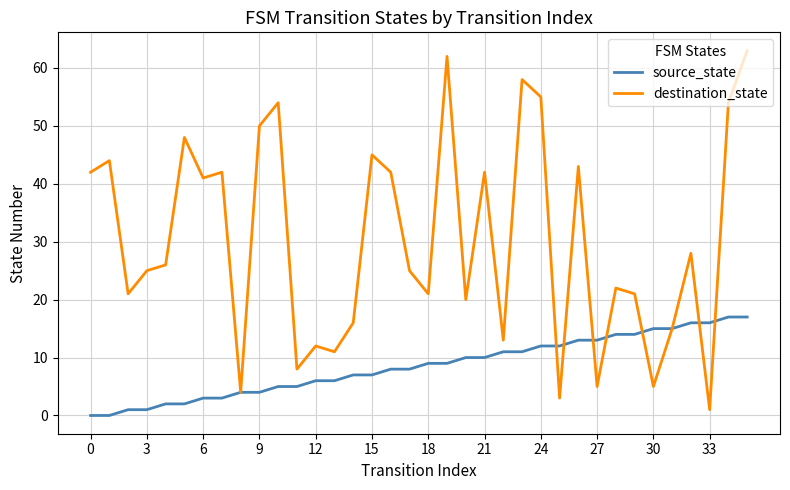

List the series in order of their overall mean, highest first.

destination_state, source_state